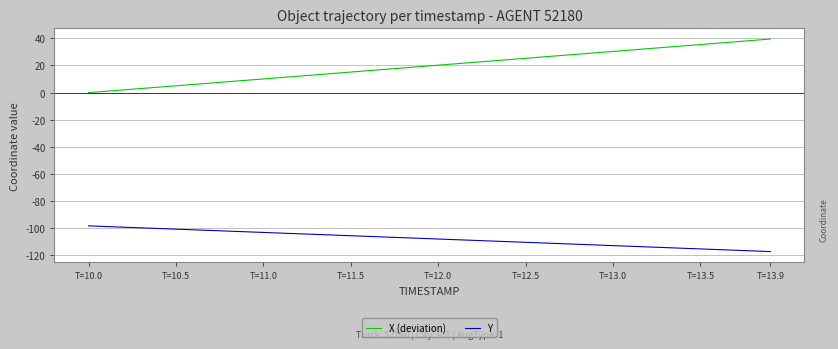

Which series has the largest range (max minus min)?

X (deviation)